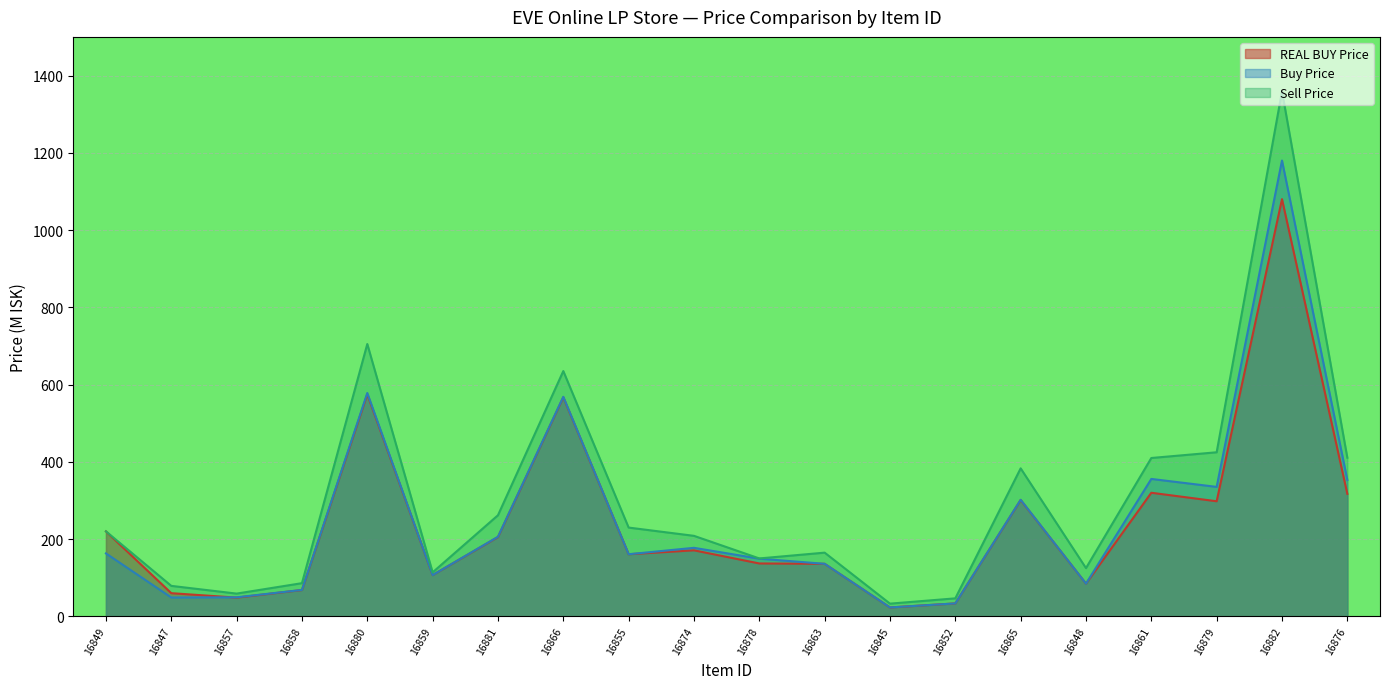

Which series has the widest spread of values?

Sell Price